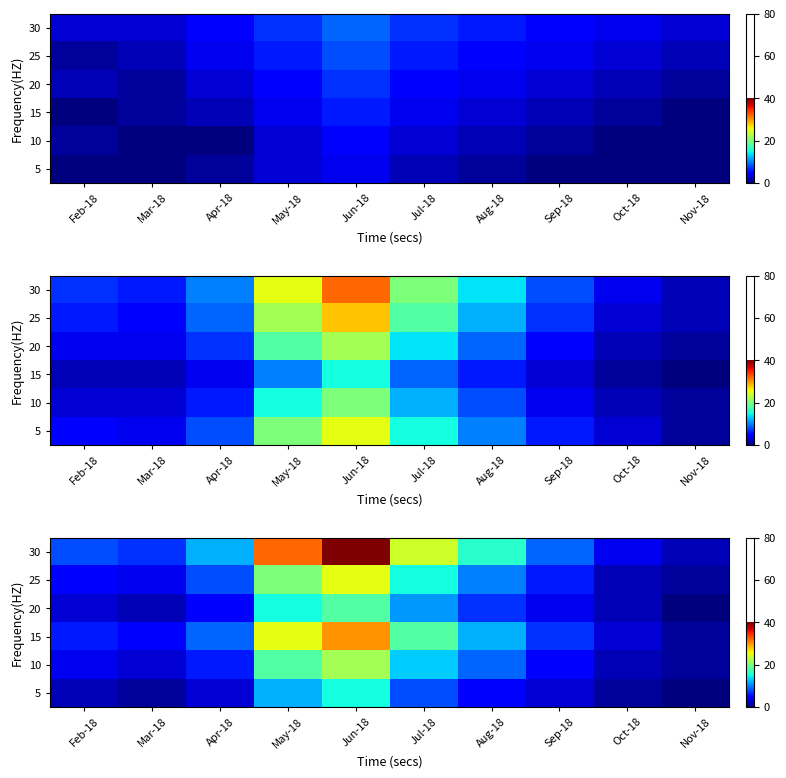

At how many categories does at least one series exceed 39?

1